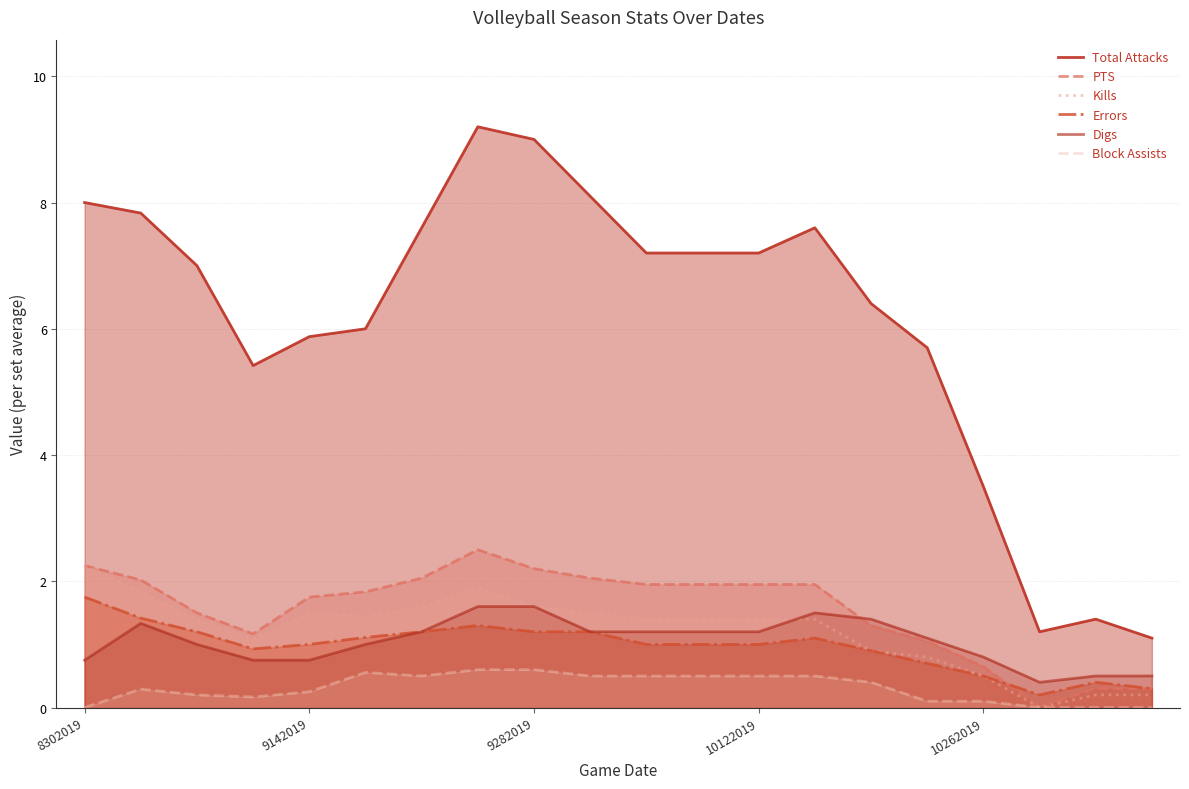

How many data points in Total Attacks are above 7?

10